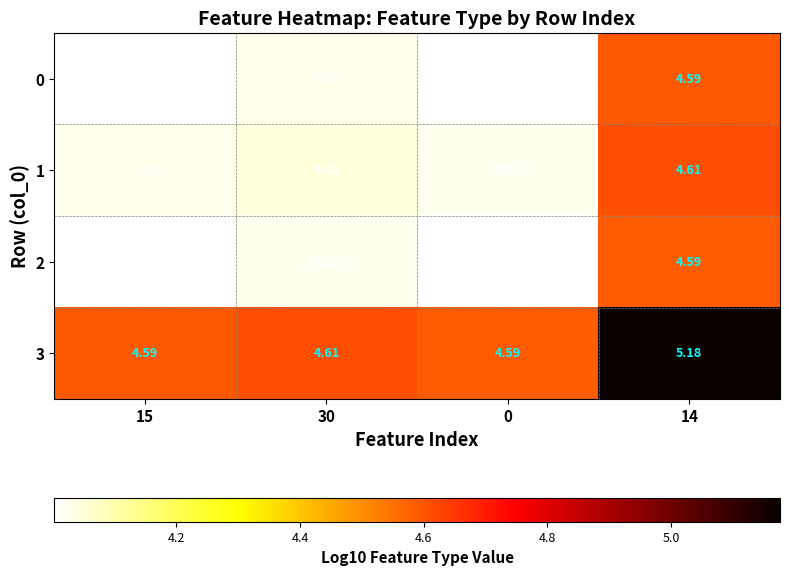

How many data points does each series have?

4